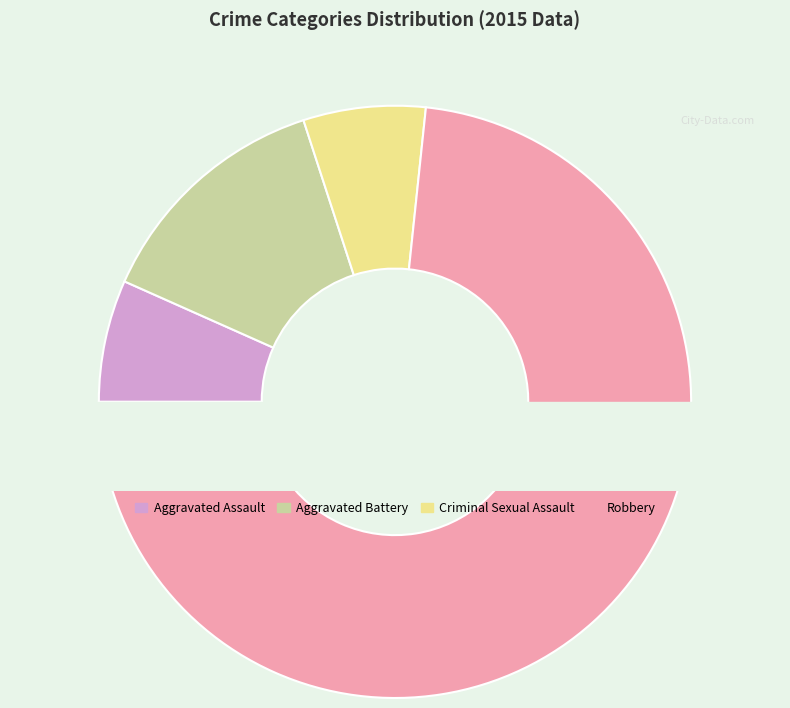

To the nearest percent, what is the average slice percentage?

25%